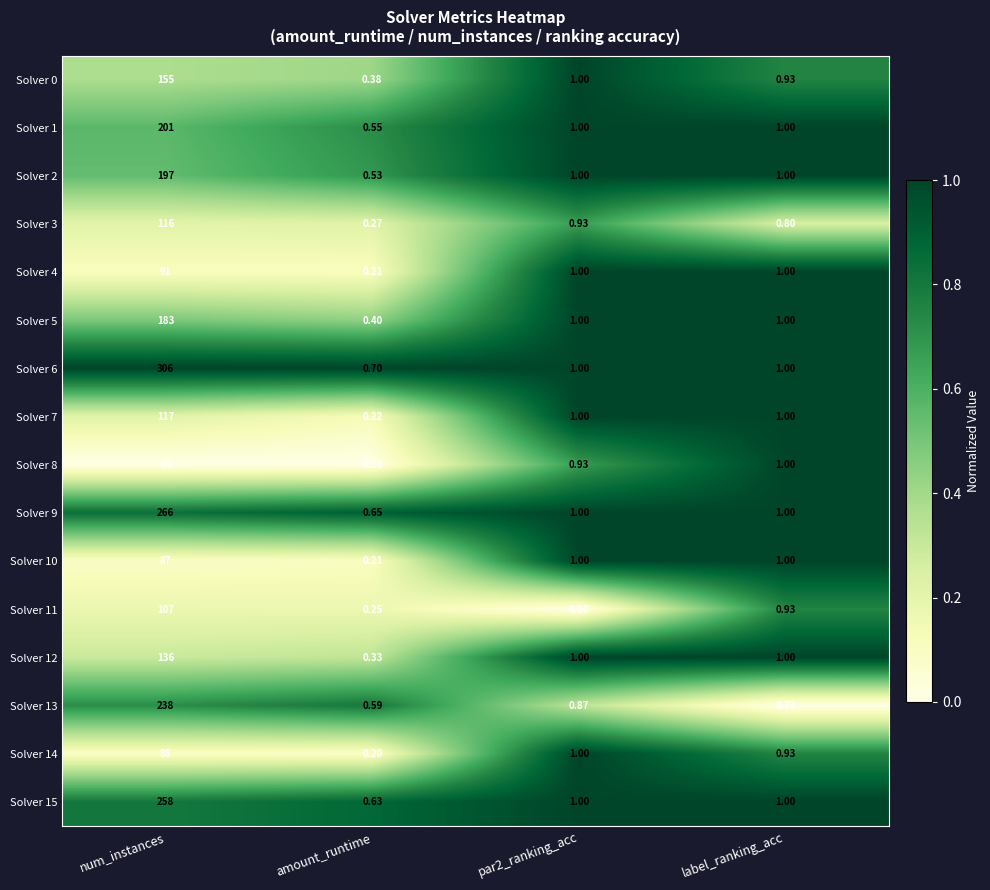

At which label does Solver 2 first exceed 1?

num_instances